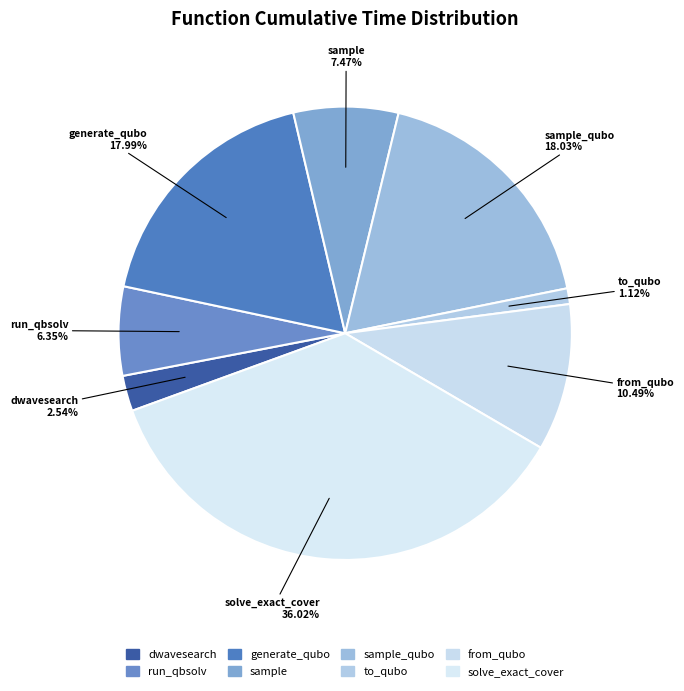

How many segments does this pie chart have?

8